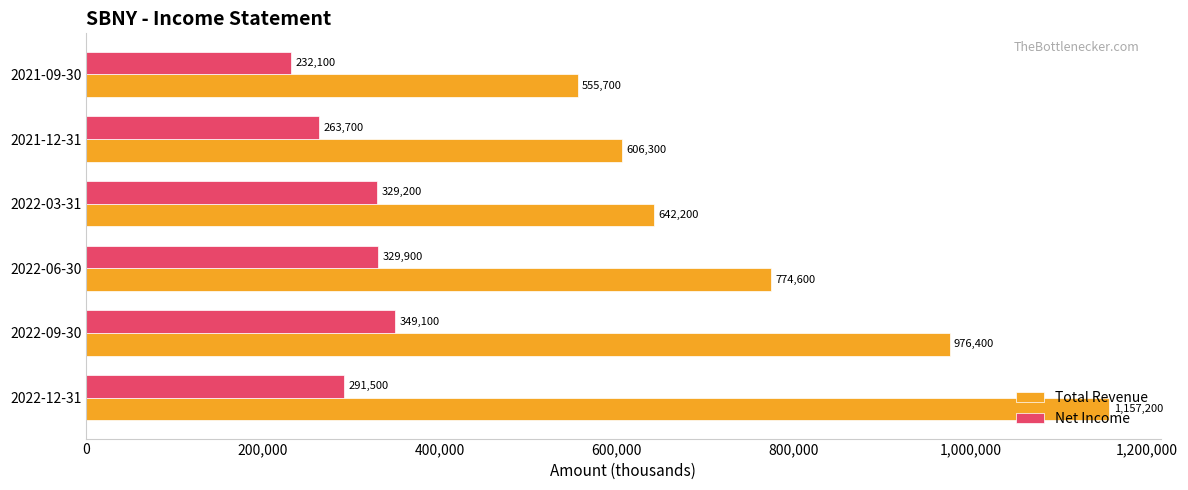

What is the difference between the maximum and minimum values in the Net Income series?

117000